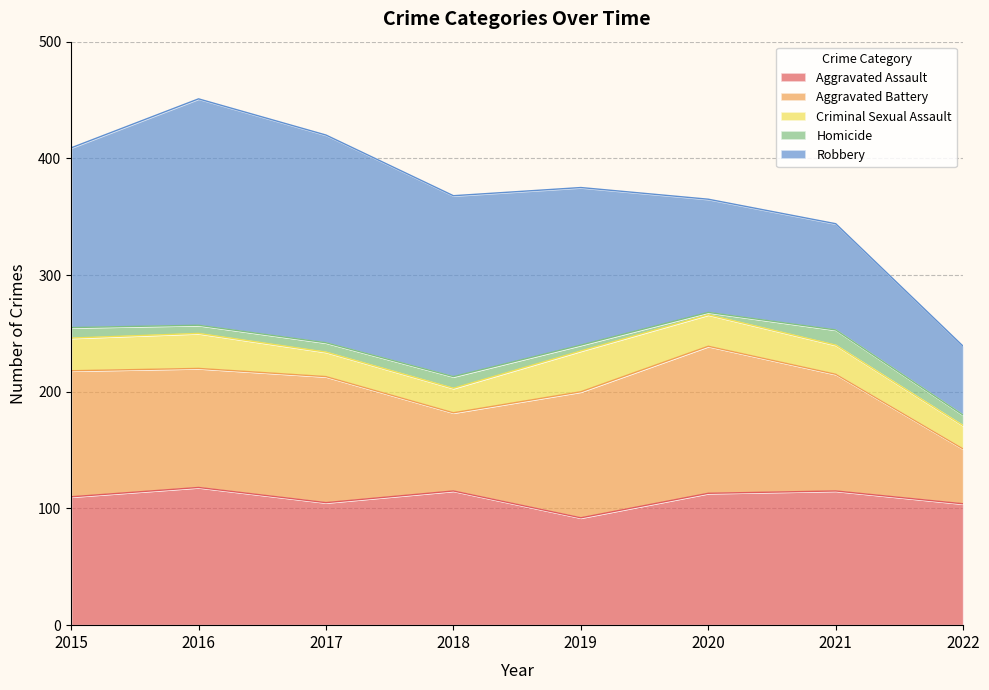

At which label does Robbery first exceed 154?

2016